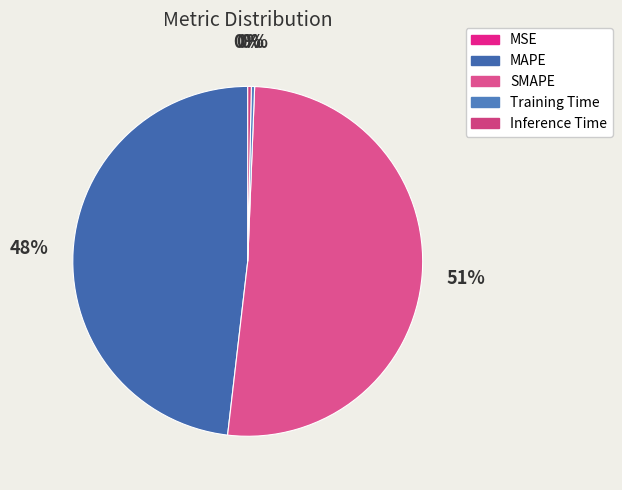

To the nearest percent, what is the difference between the largest and smallest slice percentages?

51%